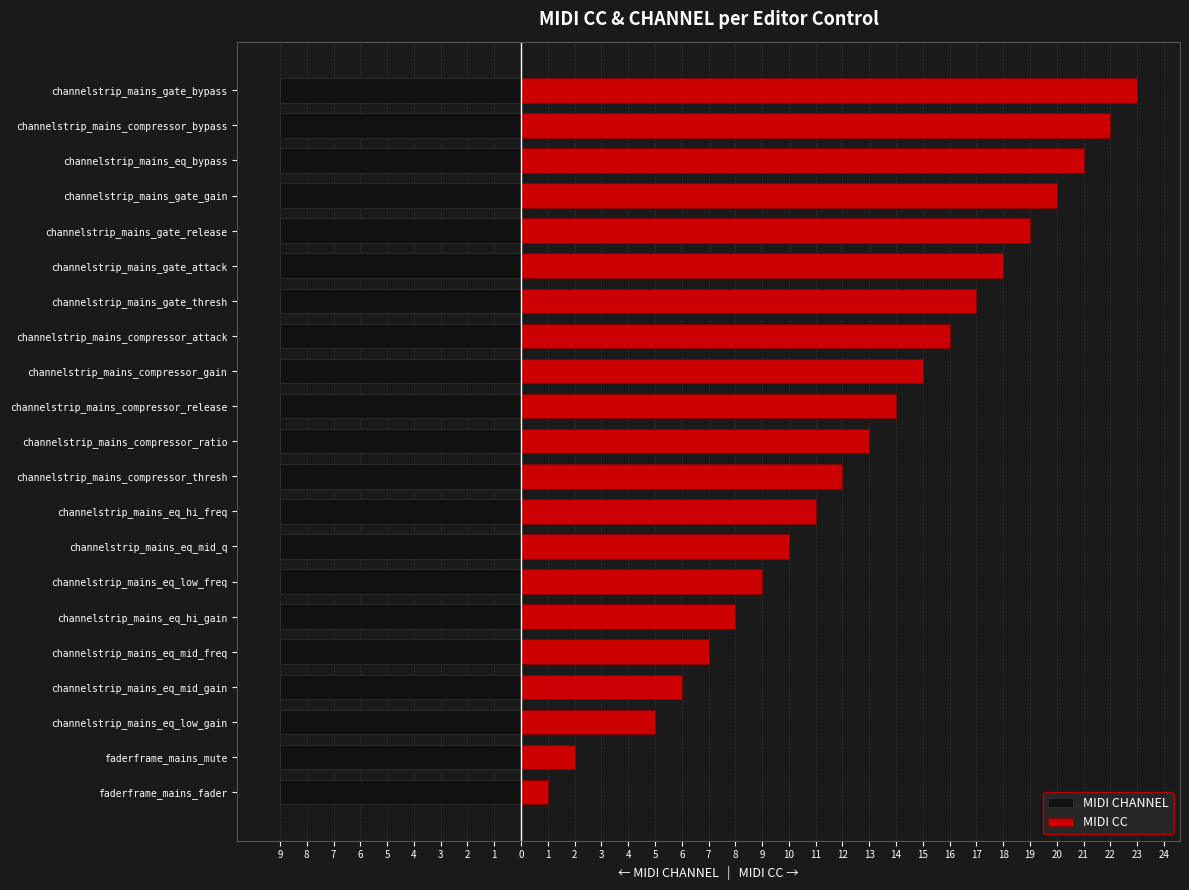

Count the number of data series in this chart.

2